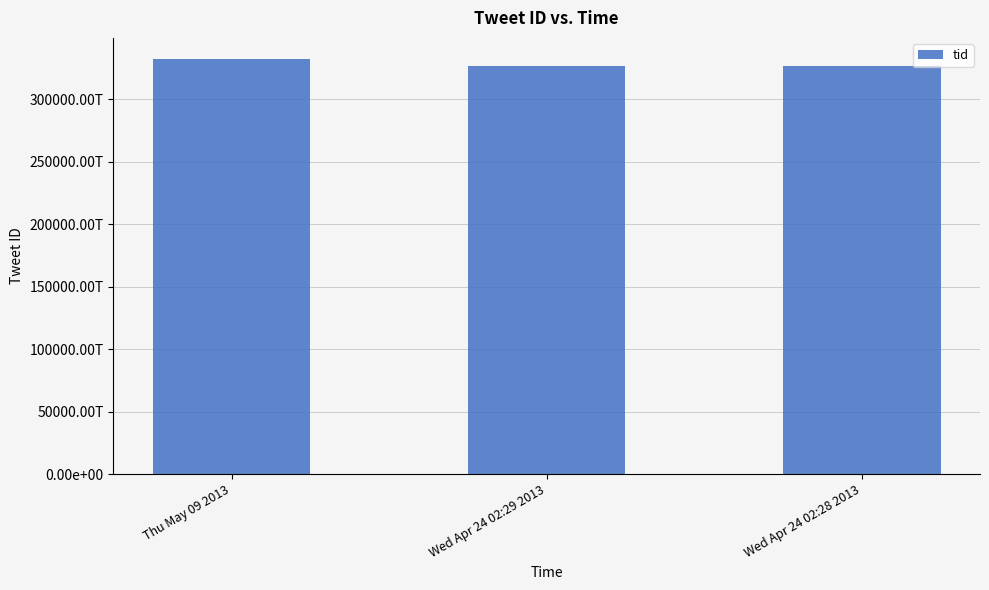

Are the bars horizontal?

No